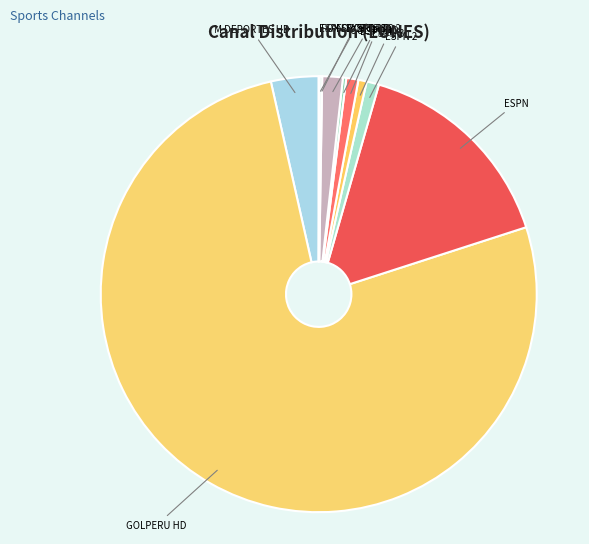

Which category has the smallest portion of the pie?

ESPN EXTRA HD